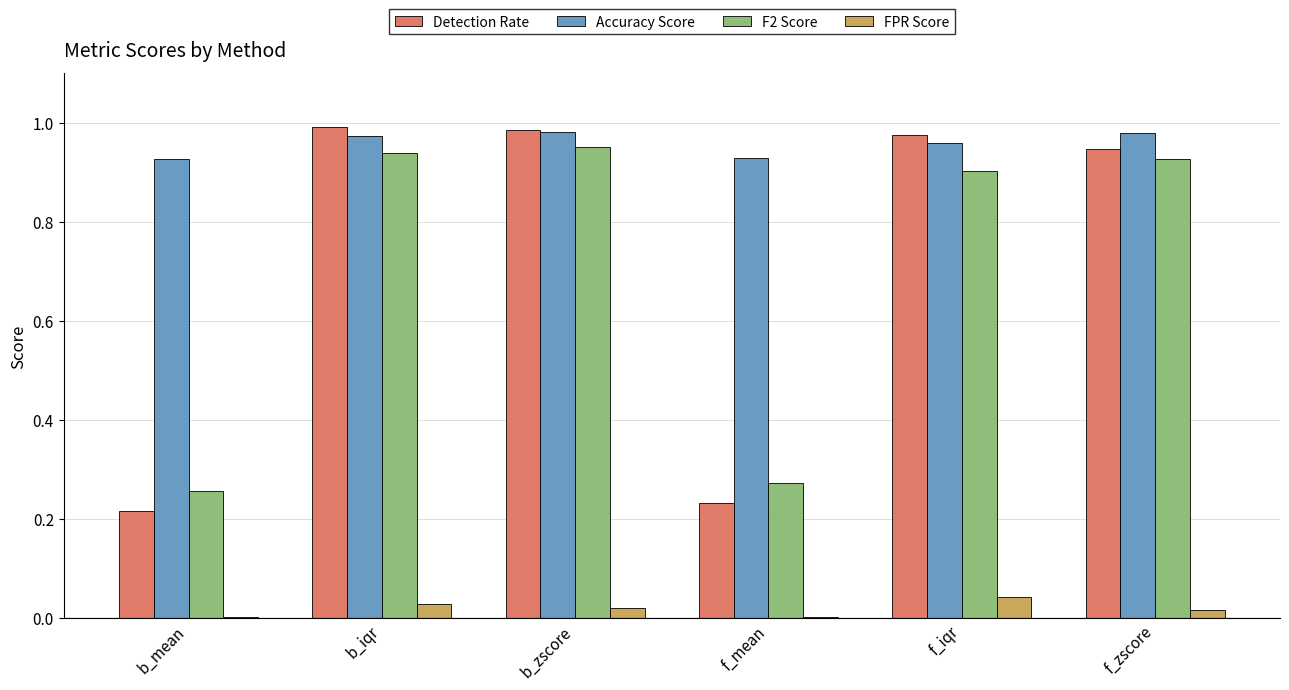

What is the total value across all series at f_iqr?

2.9